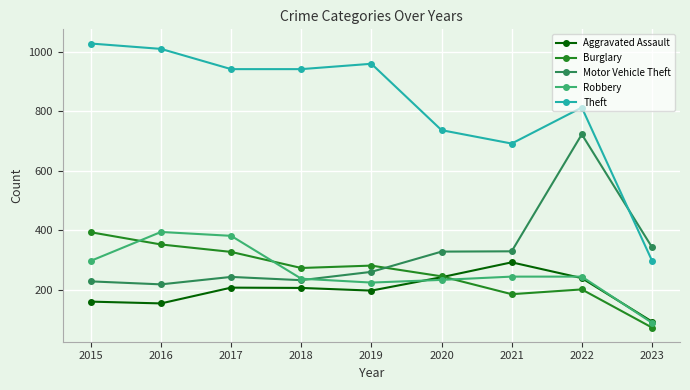

What are all the series names shown in the legend?

Aggravated Assault, Burglary, Motor Vehicle Theft, Robbery, Theft